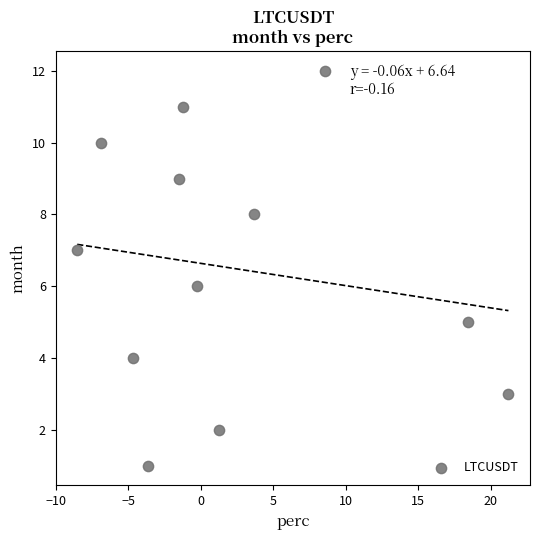

What is the range of Y values (max minus min)?

11